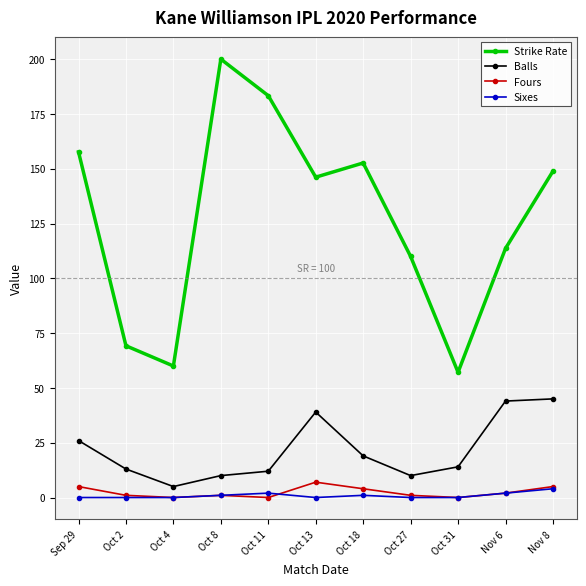

What is the difference between the maximum and minimum values in the Sixes series?

4.0